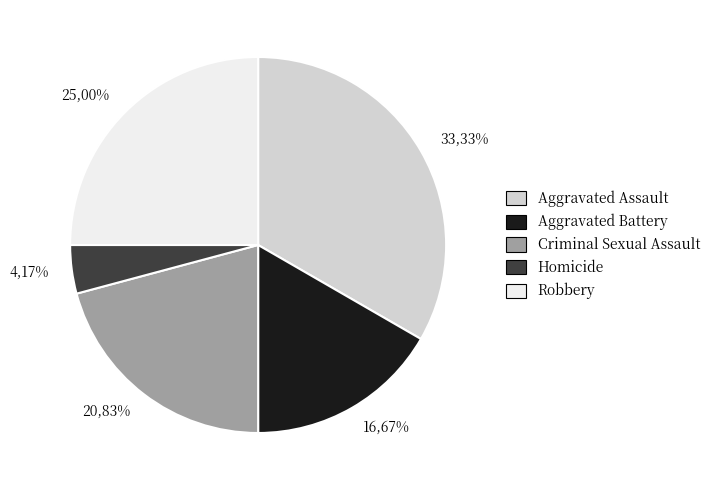

Which has a higher value, Criminal Sexual Assault or Robbery?

Robbery